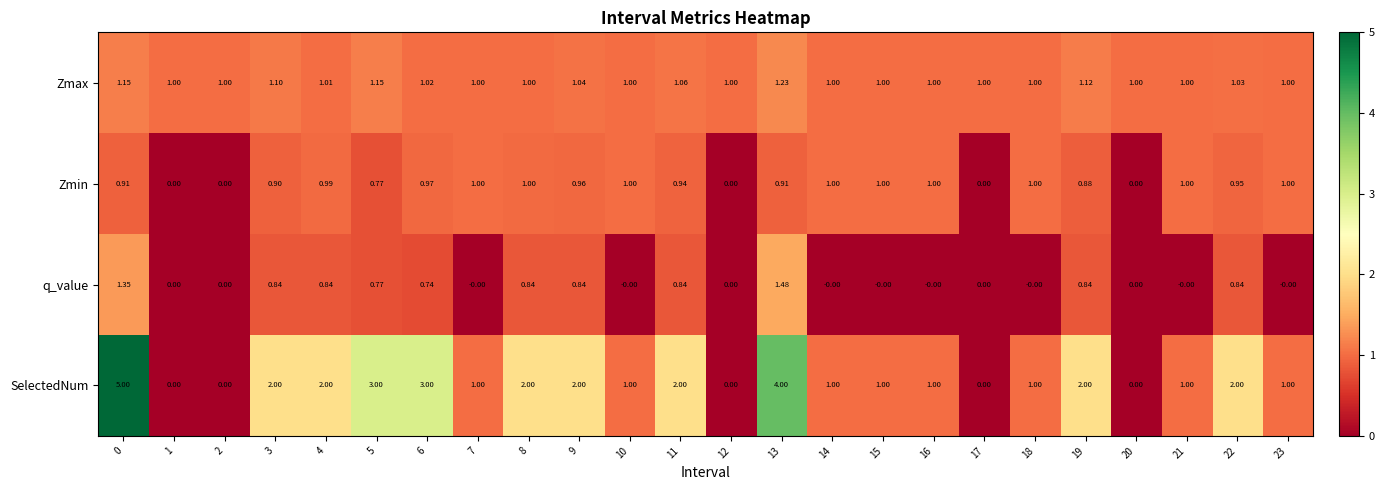

What is the total value across all series at 15?

3.0